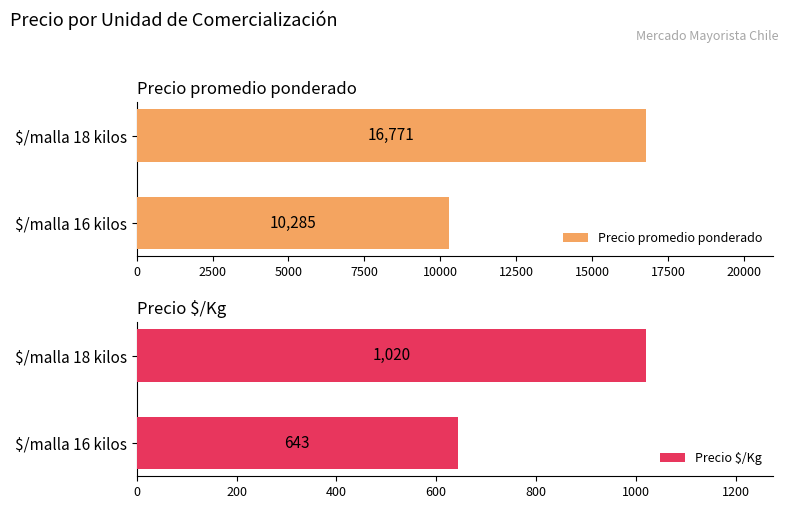

Which series changed the most between 0 and 2500?

Precio promedio ponderado